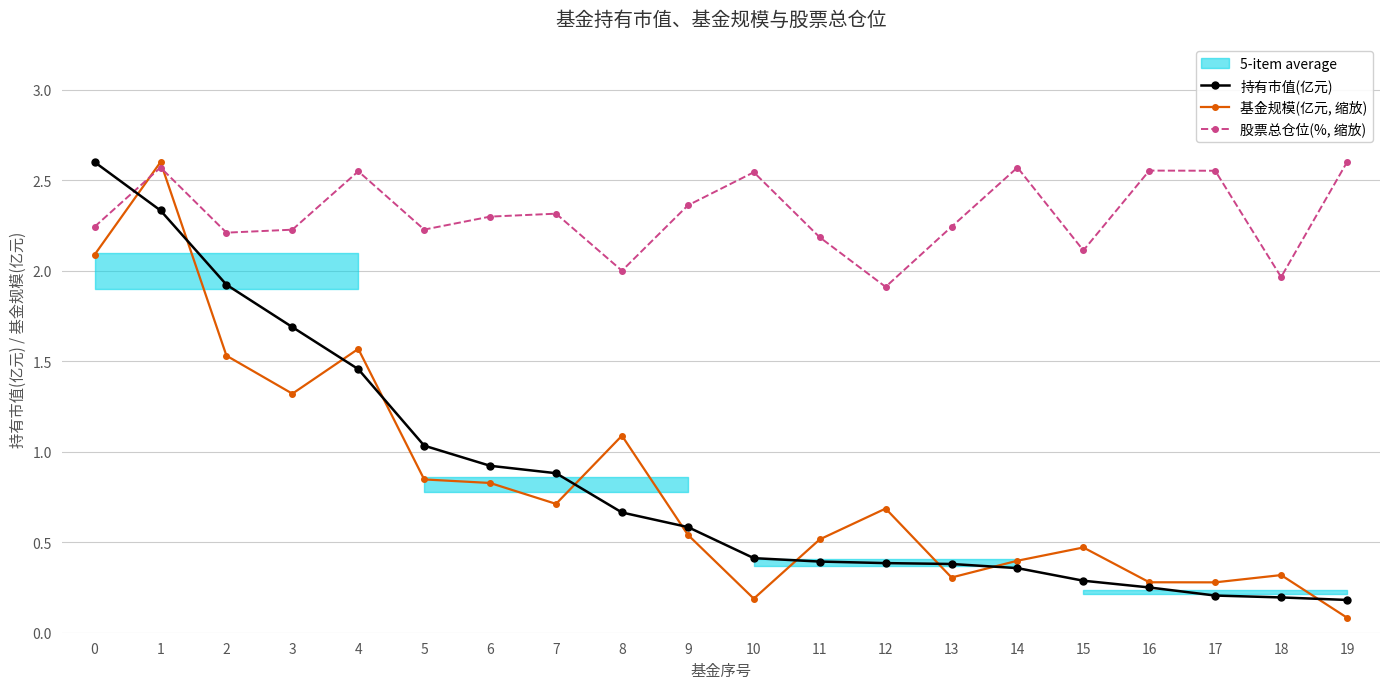

Where is 持有市值(亿元) nearest to the value 1?

5